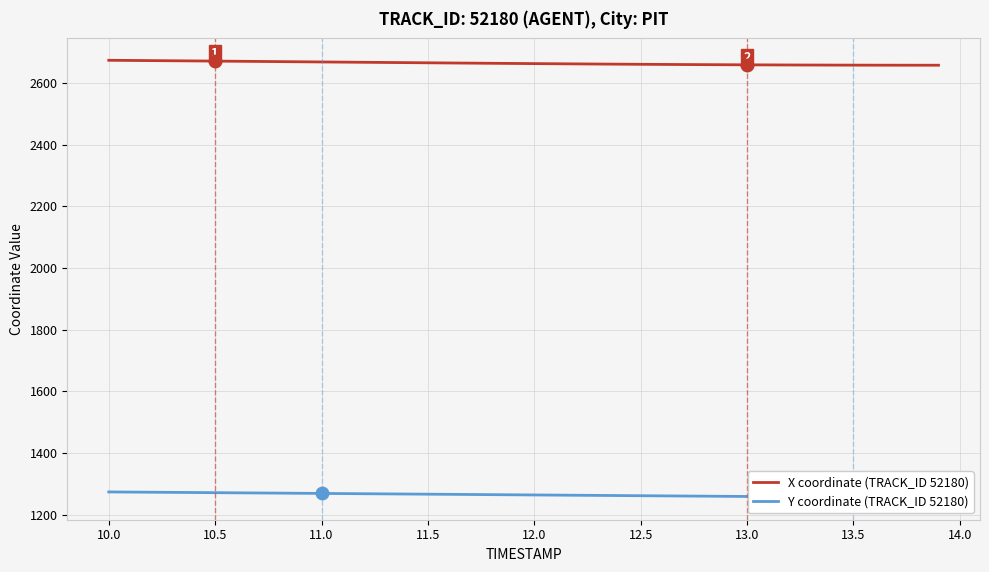

True or false: X has a value of 2657.9 at 13.5.

True